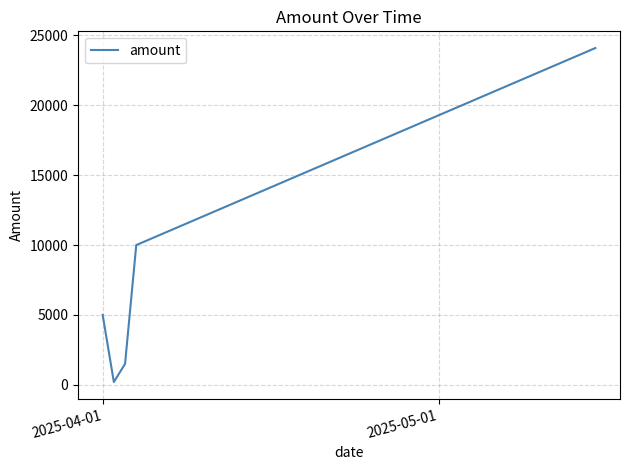

True or false: there are more than 2 points higher than both neighbors.

False